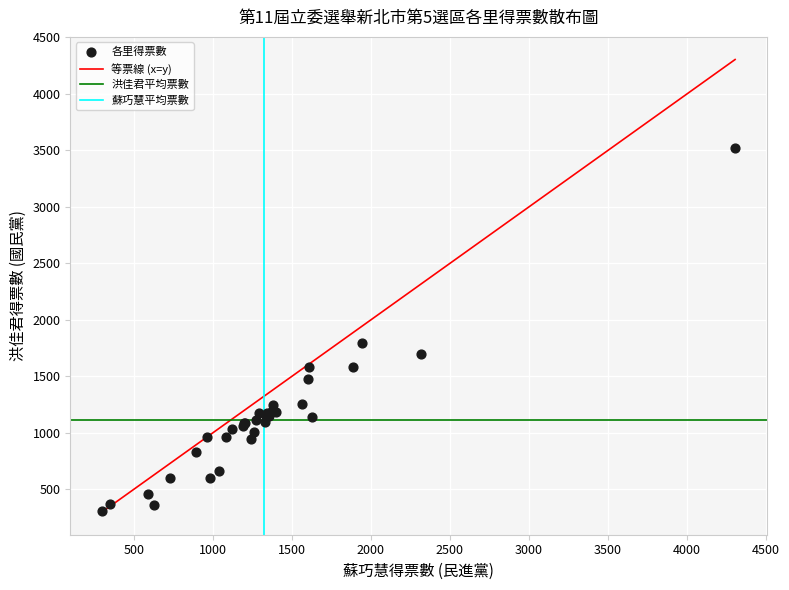

What Y value in the scatter plot is closest to 1913?

1793